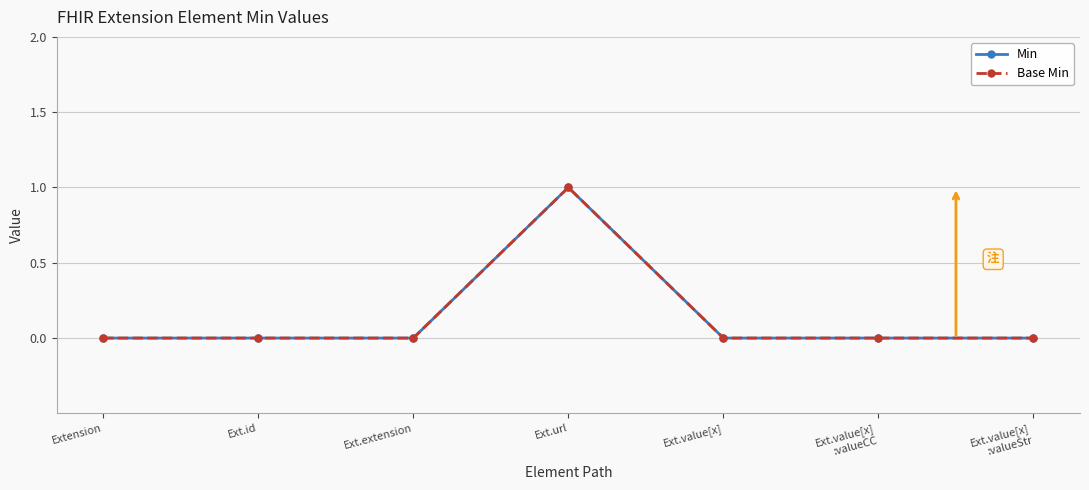

Is this an area chart (filled region under the line)?

No